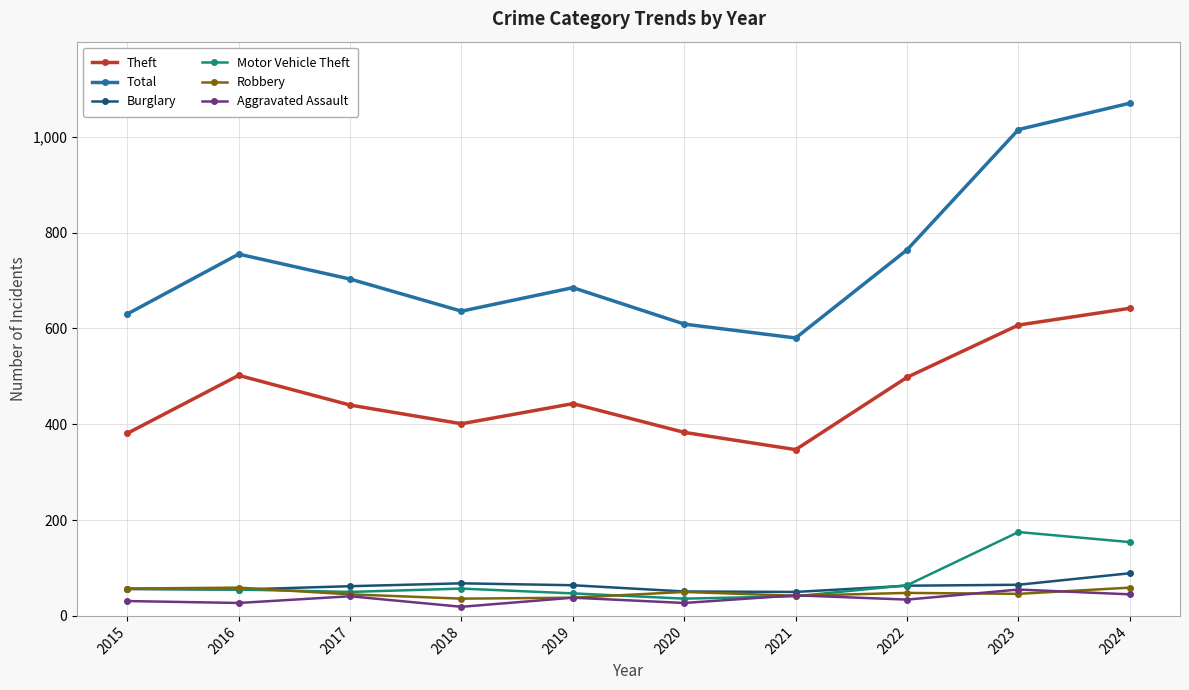

At how many categories does at least one series exceed 243?

10